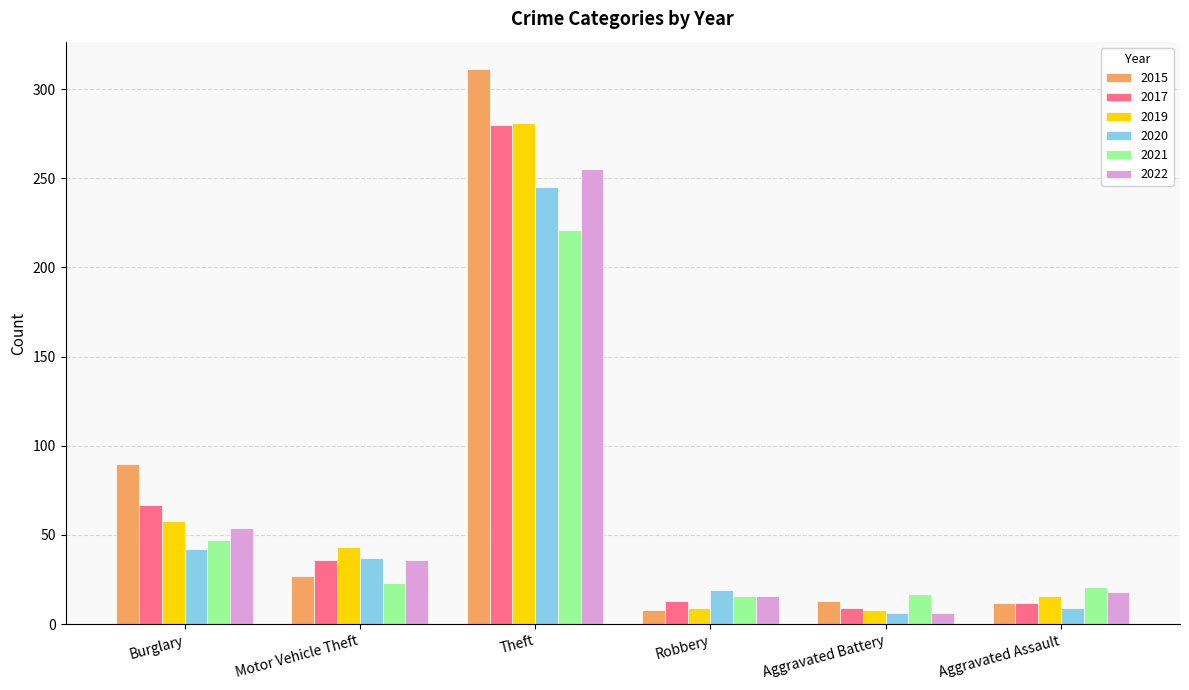

Which label corresponds to the largest value in the chart?

Theft